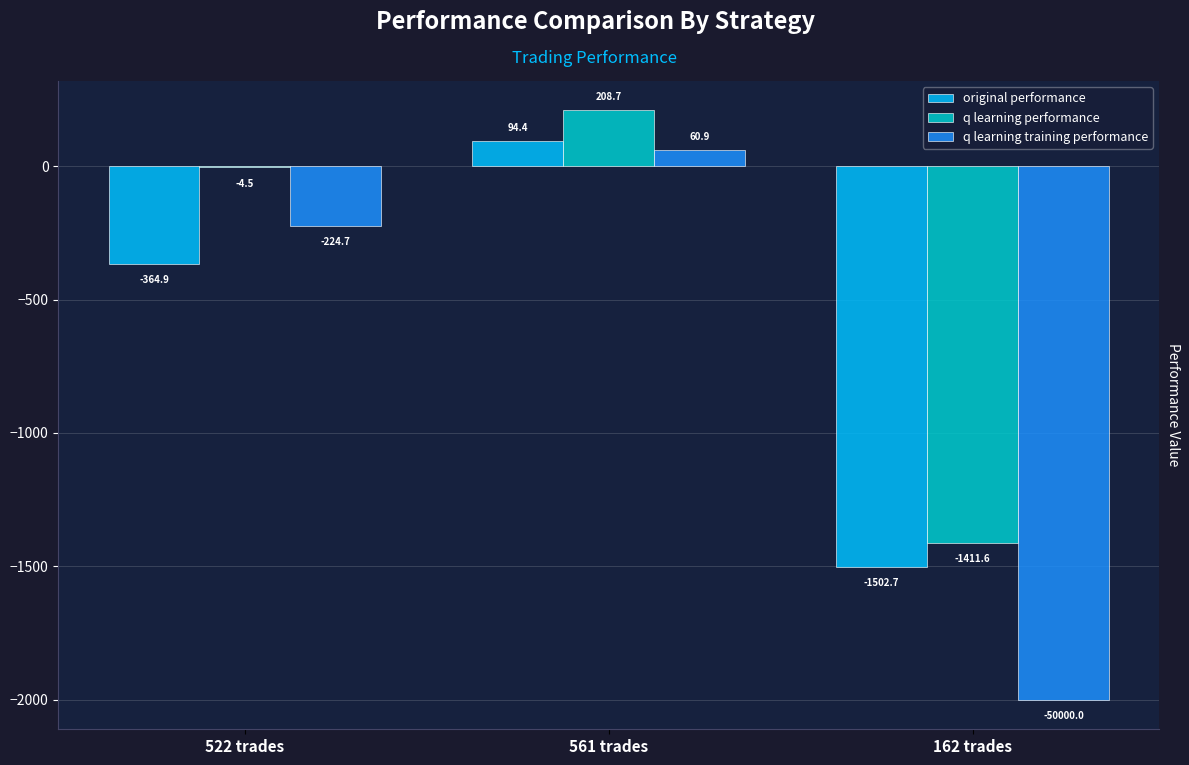

What is the spread (max minus min) of values at 162 trades?

588.4